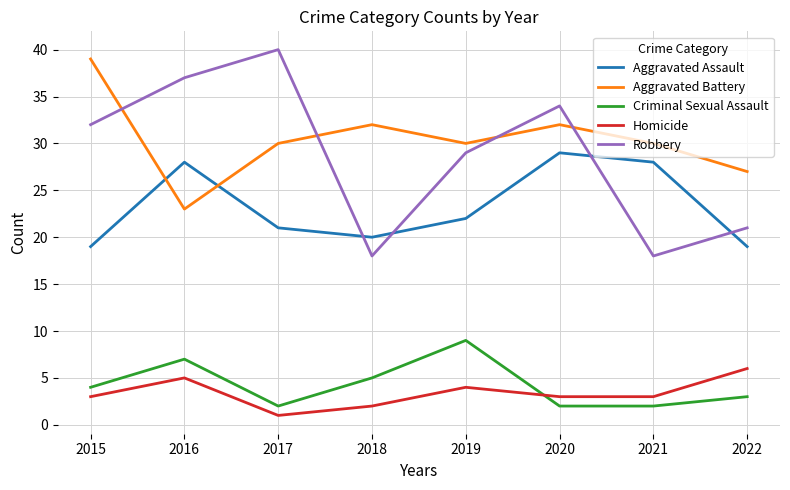

Does the chart display data point markers on the line(s)?

No